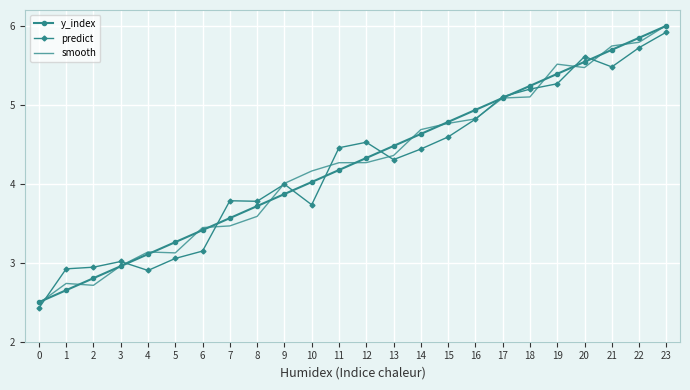

Which label corresponds to the largest value in the chart?

23